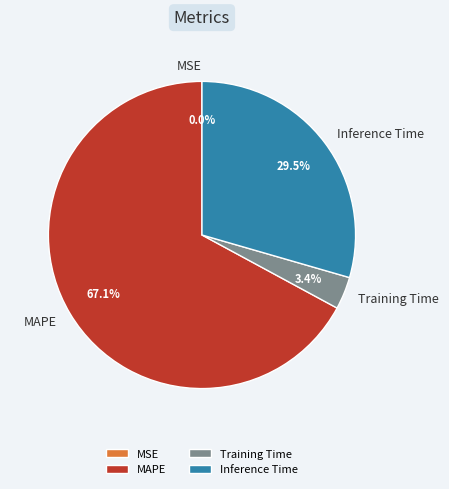

Which category has the biggest portion of the pie?

MAPE